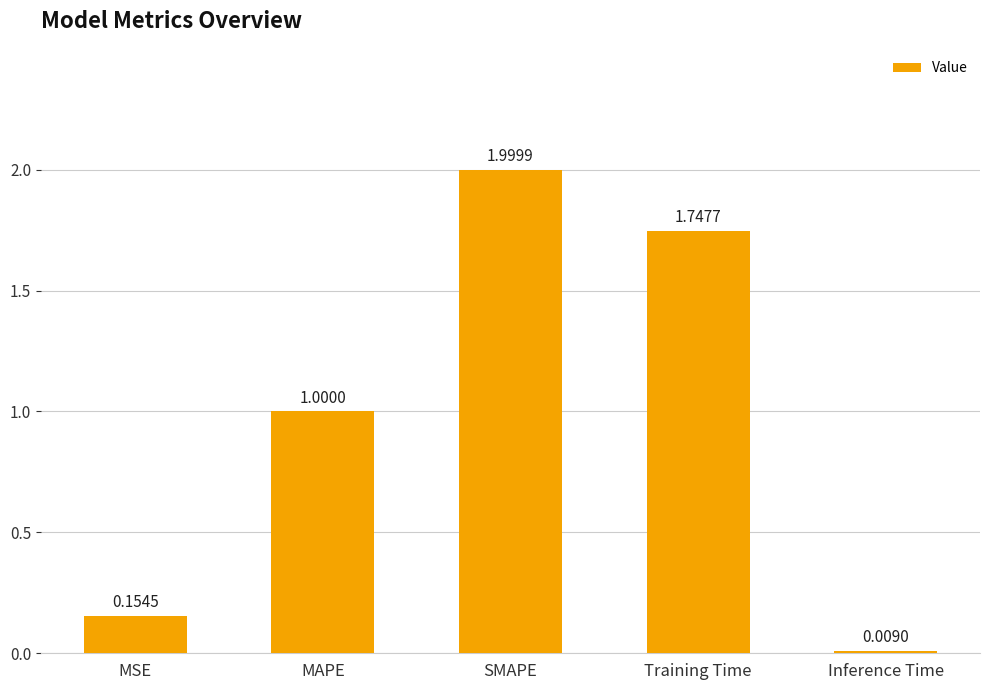

What position from the left is Inference Time?

5